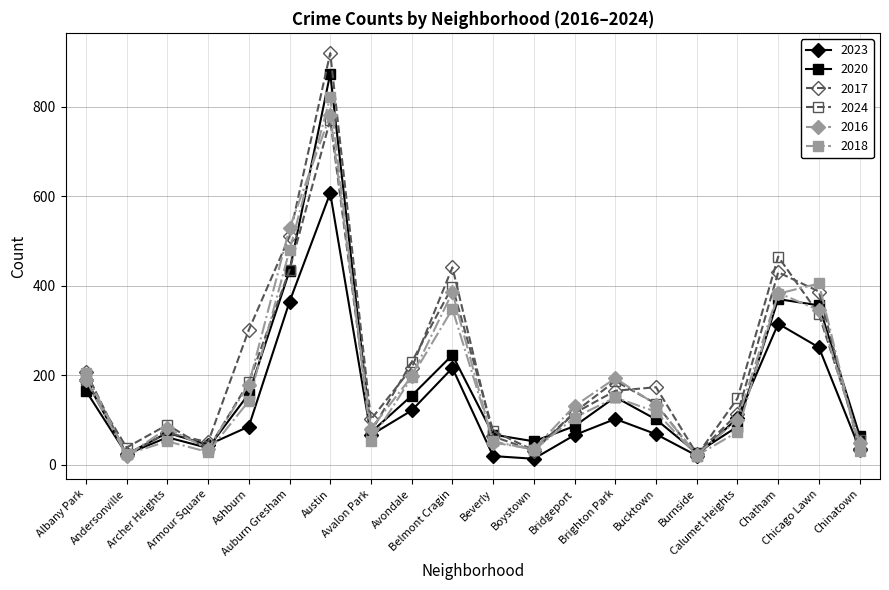

Is it true that 2016 equals 155 at Chatham?

False